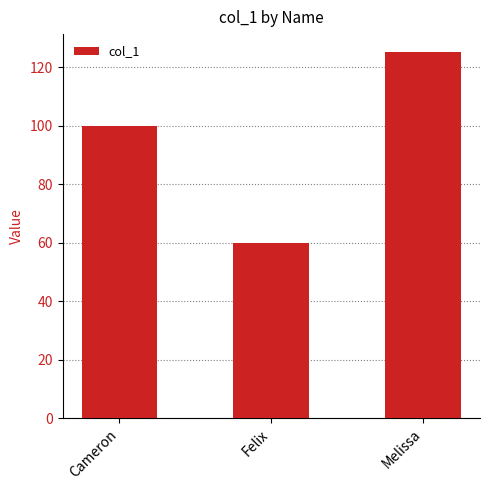

Reading left to right, what are all the values shown in this chart?

Cameron=100	Felix=60	Melissa=125